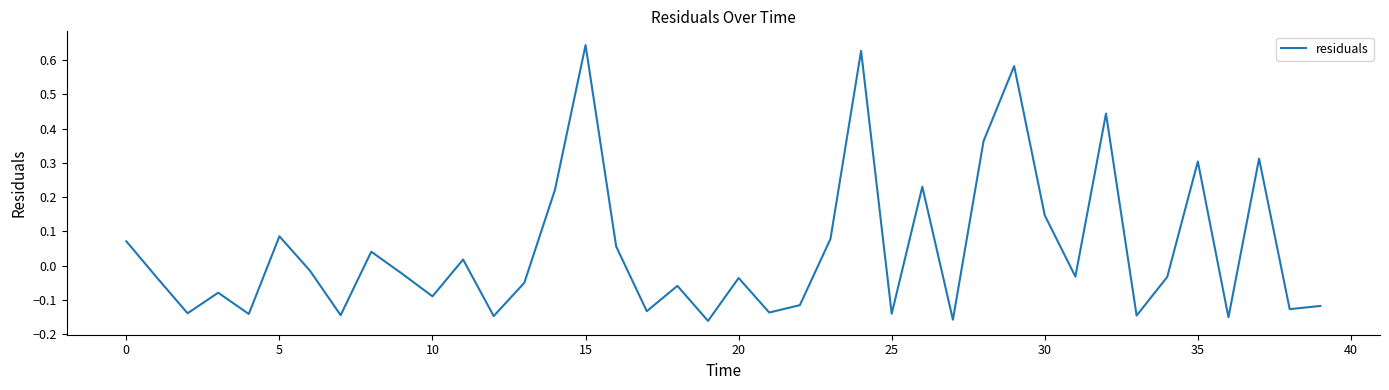

True or false: there are more than 0 points higher than both neighbors.

True